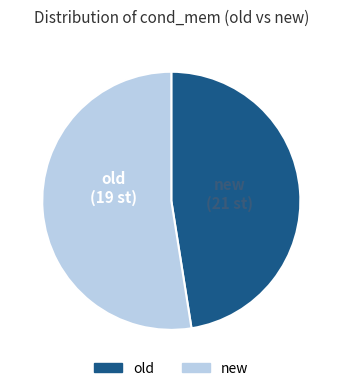

Which category has the biggest portion of the pie?

new